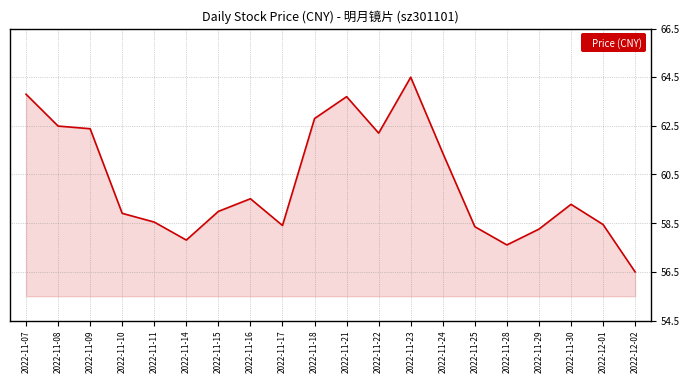

At which label does the data first exceed 59?

2022-11-07